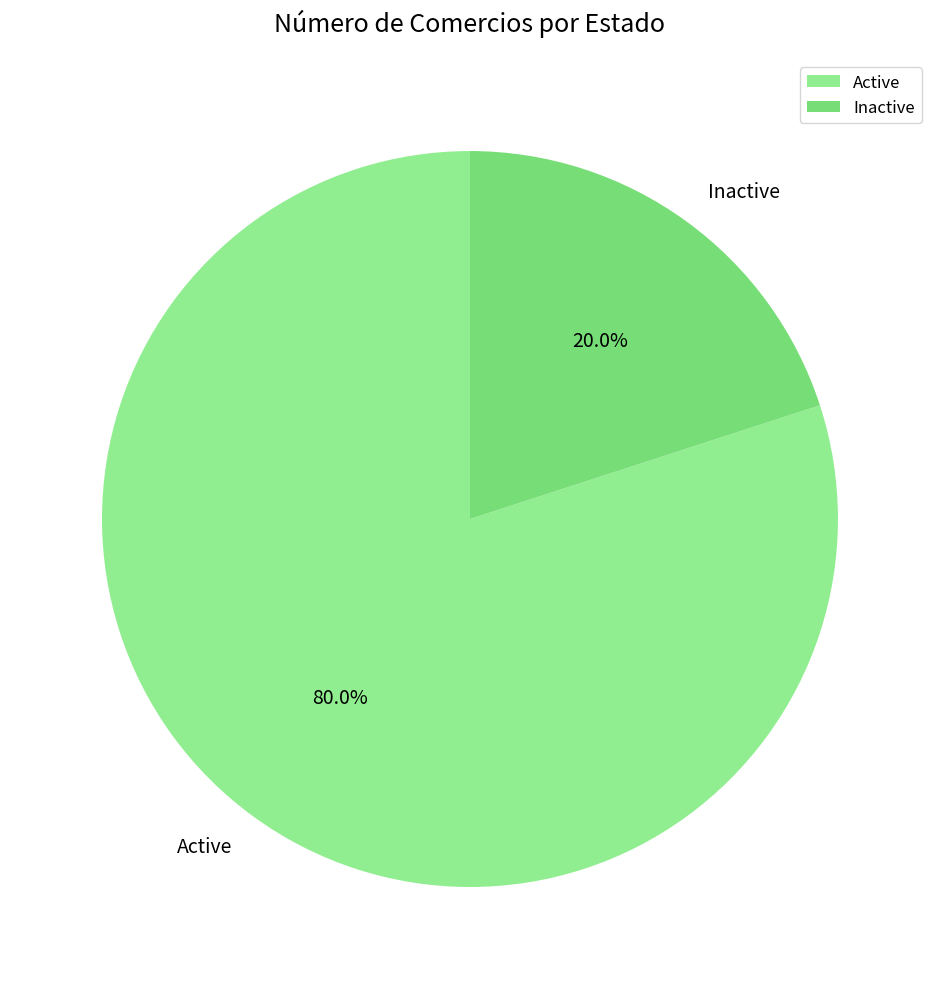

Which slice is the largest?

Active